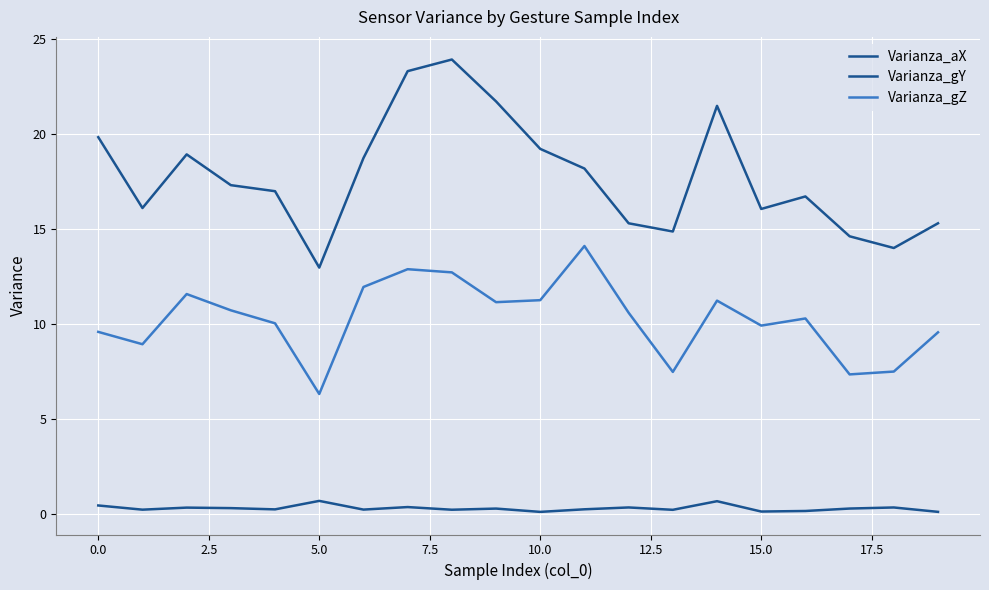

Does the chart display data point markers on the line(s)?

No